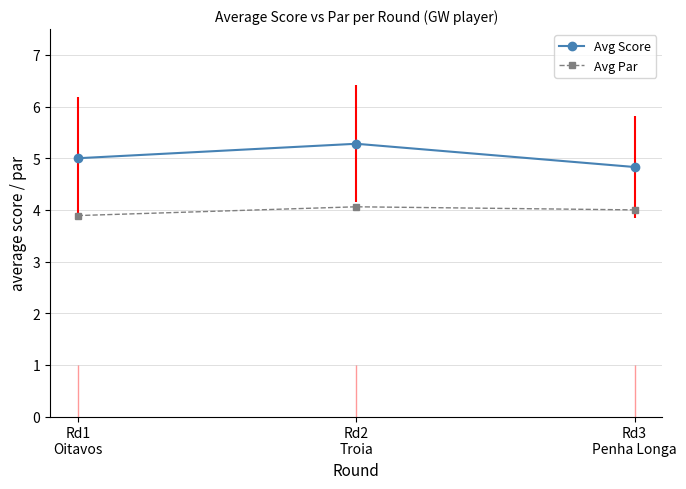

Which category has the highest value in the Avg Score series?

Rd2
Troia